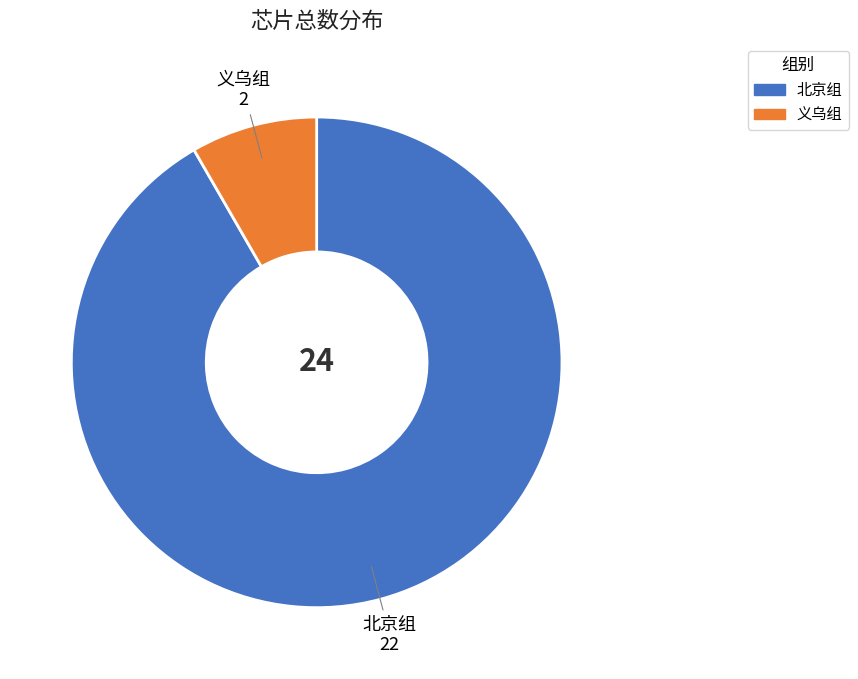

Which category has the smallest portion of the pie?

义乌组